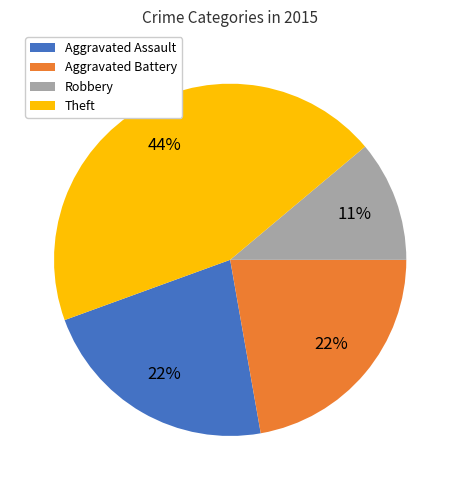

To the nearest percent, what is the average slice percentage?

25%